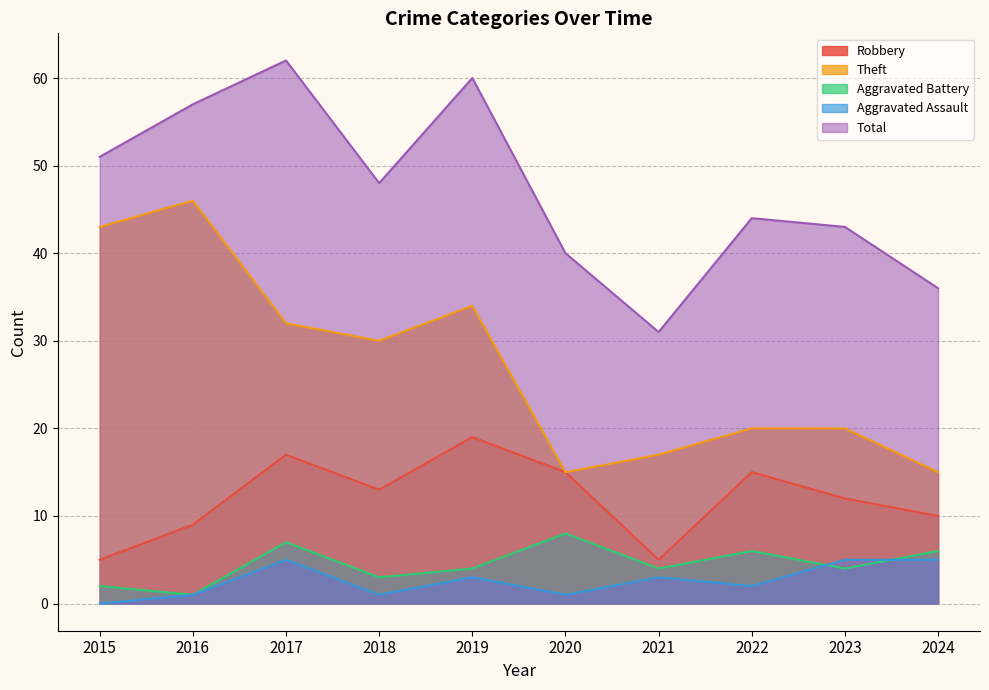

What are all the series names shown in the legend?

Robbery, Theft, Aggravated Battery, Aggravated Assault, Total